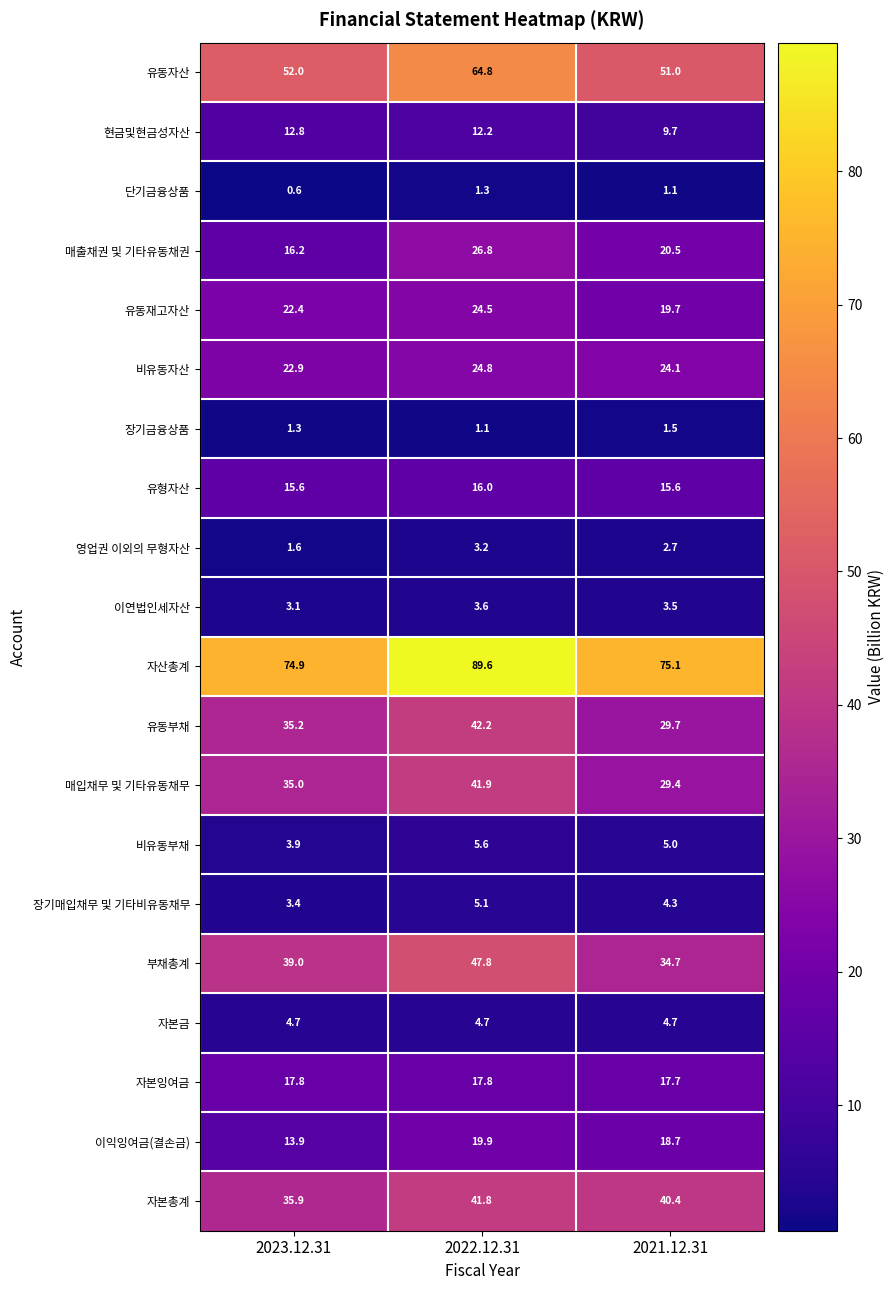

What is the smallest value displayed?

0.6